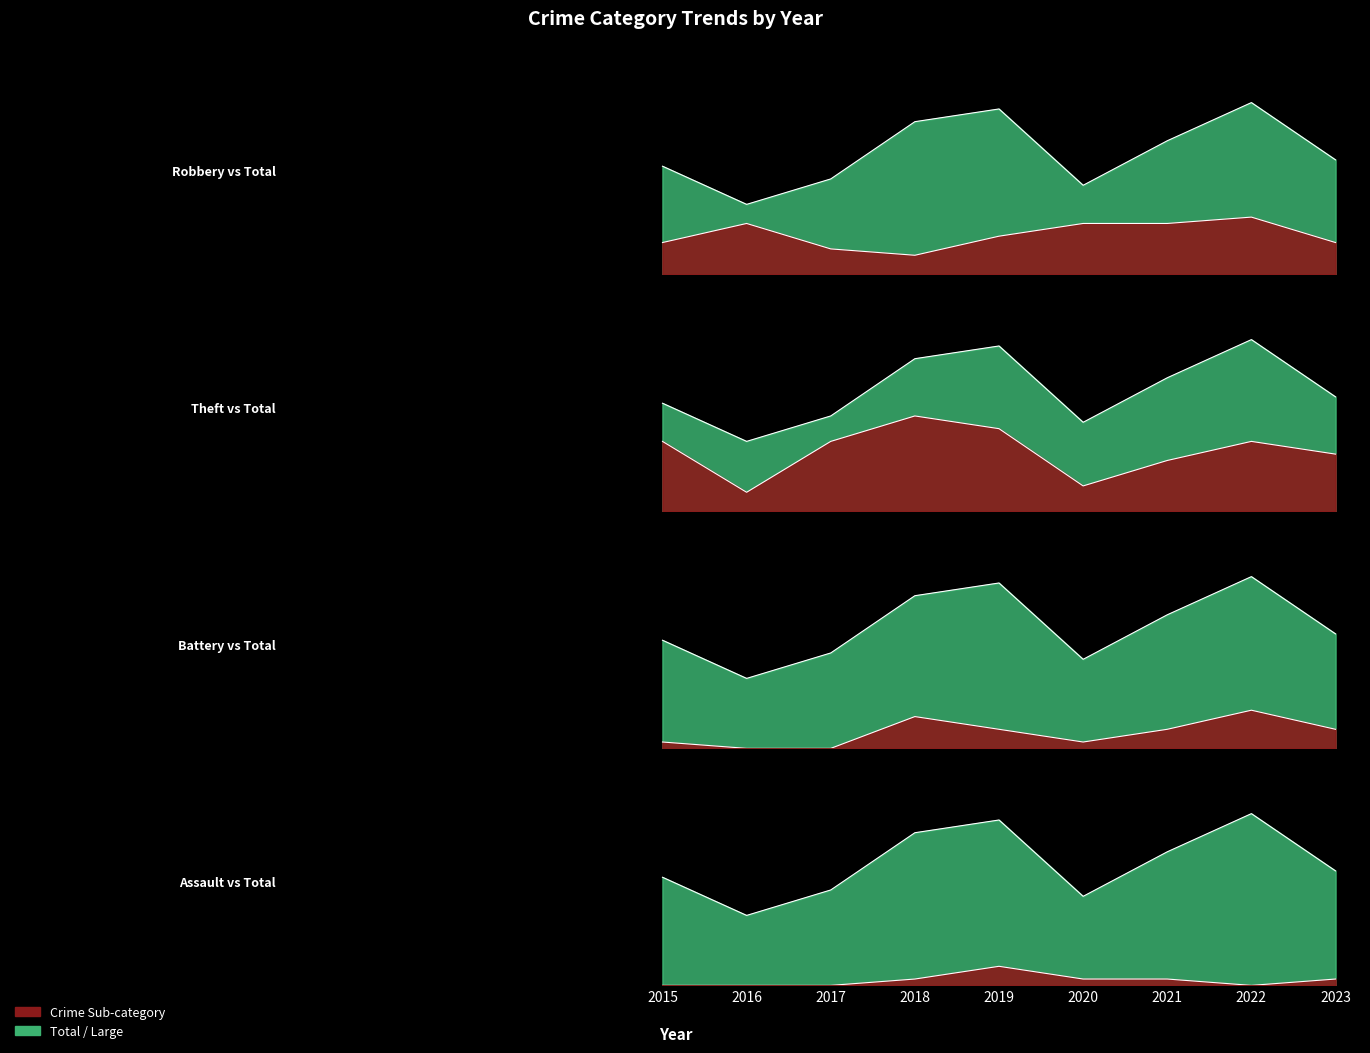

True or false: Total and Theft intersect in this chart.

False